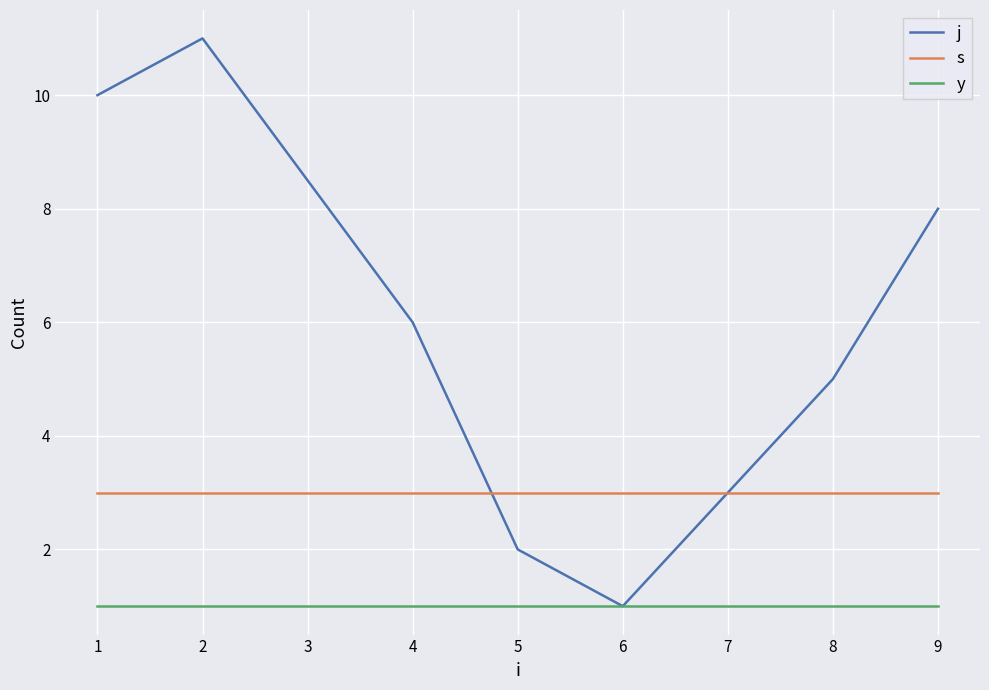

How many series are shown in this chart?

3